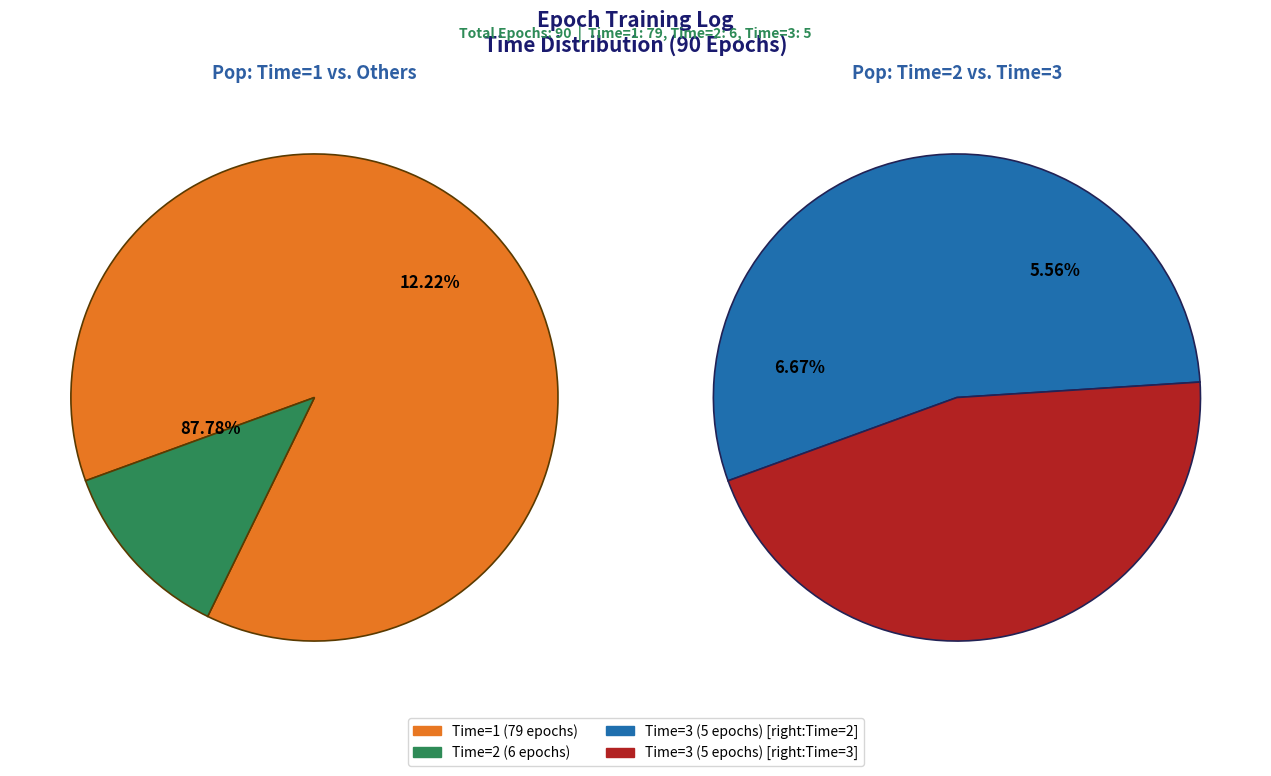

What percentage is NOT represented by Time=1?

12.2%